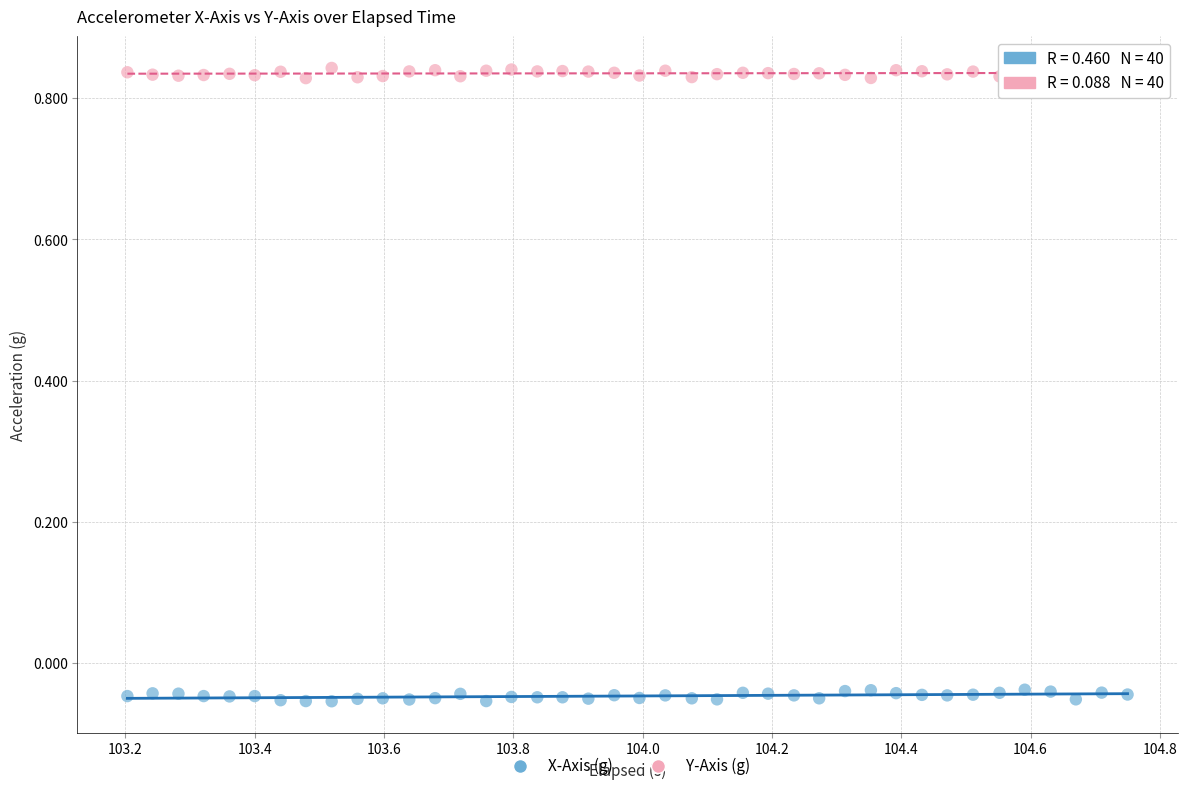

What is the X range (max minus min) for the scatter plot?

1.5